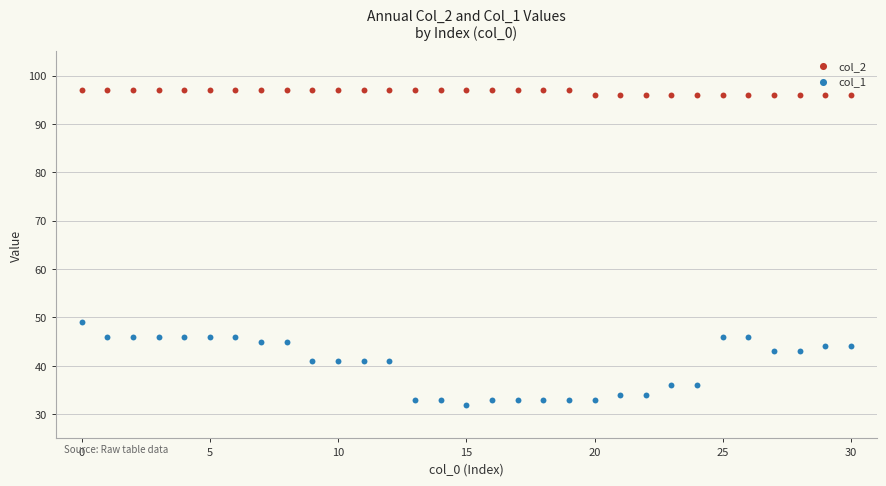

Across all data points, what is the range of Y values (max minus min)?

65